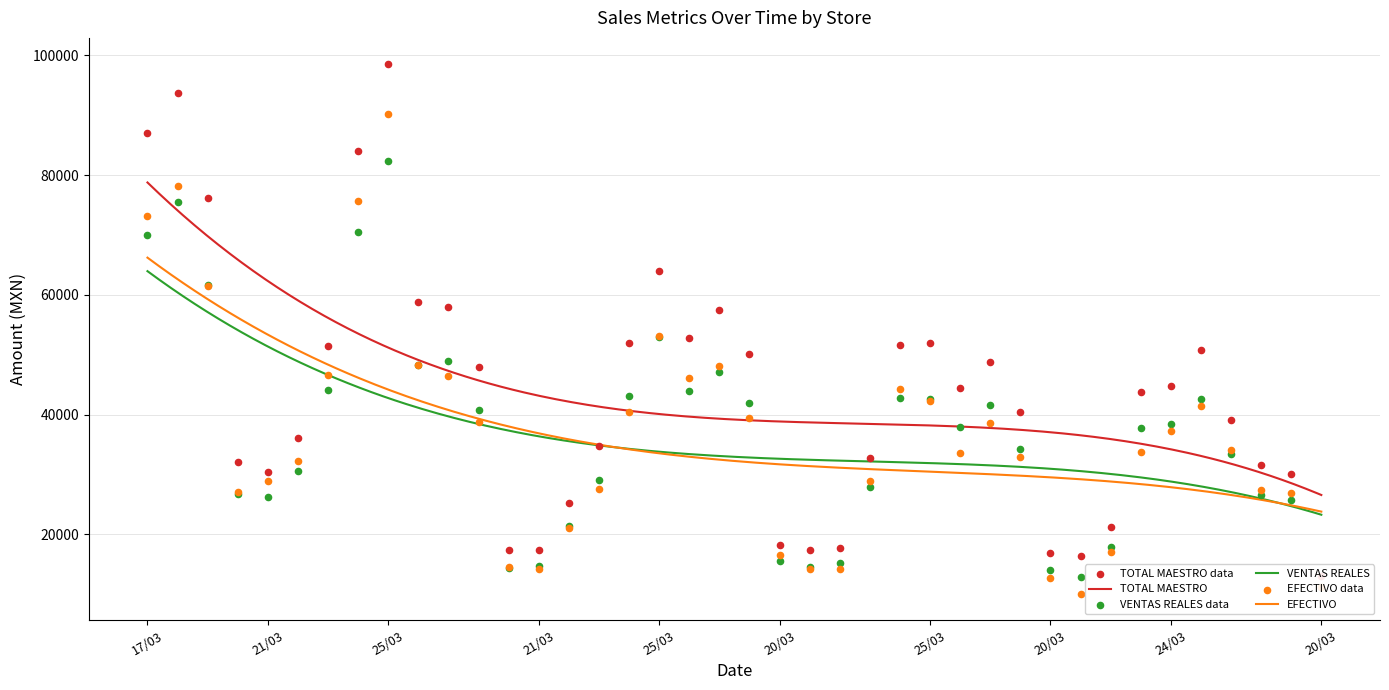

At how many categories does at least one series exceed 73530?

5